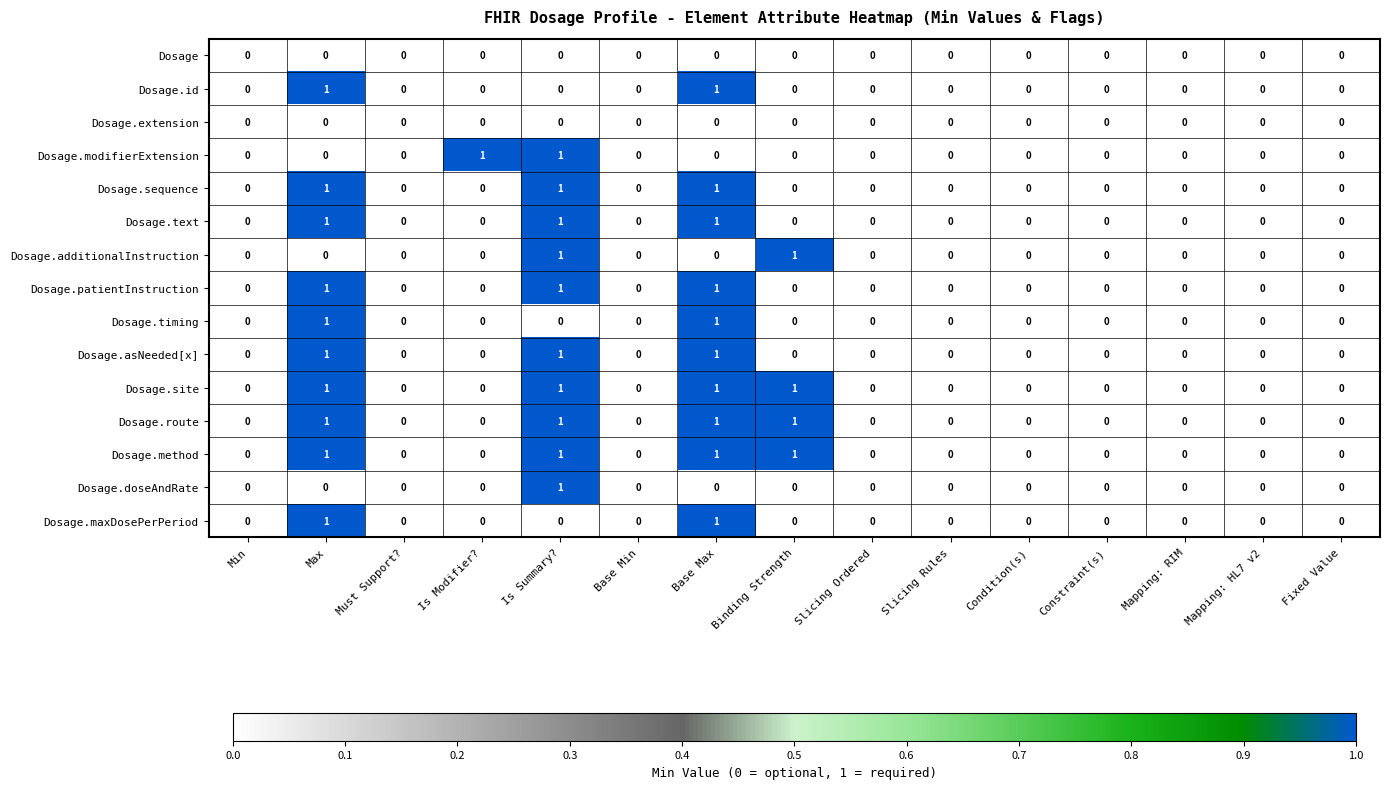

True or false: Dosage.additionalInstruction has a value of 0 at Is Modifier?.

True